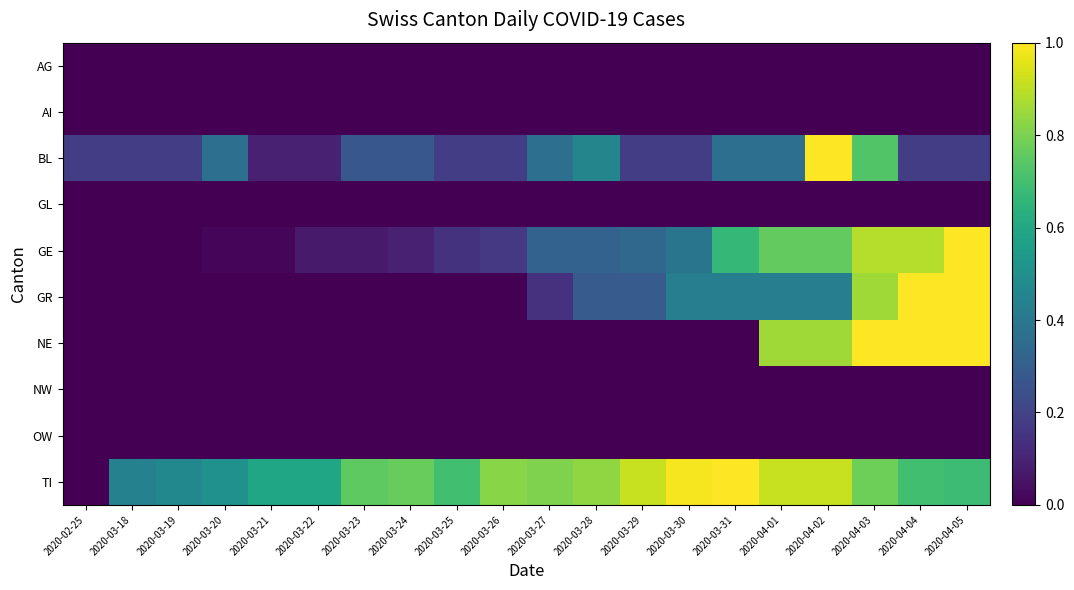

Reading left to right, list all the values displayed in this chart.

AG: 2020-02-25=0.0	2020-03-18=0.0	2020-03-19=0.0	2020-03-20=0.0	2020-03-21=0.0	2020-03-22=0.0	2020-03-23=0.0	2020-03-24=0.0	2020-03-25=0.0	2020-03-26=0.0	2020-03-27=0.0	2020-03-28=0.0	2020-03-29=0.0	2020-03-30=0.0	2020-03-31=0.0	2020-04-01=0.0	2020-04-02=0.0	2020-04-03=0.0	2020-04-04=0.0	2020-04-05=0.0
AI: 2020-02-25=0.0	2020-03-18=0.0	2020-03-19=0.0	2020-03-20=0.0	2020-03-21=0.0	2020-03-22=0.0	2020-03-23=0.0	2020-03-24=0.0	2020-03-25=0.0	2020-03-26=0.0	2020-03-27=0.0	2020-03-28=0.0	2020-03-29=0.0	2020-03-30=0.0	2020-03-31=0.0	2020-04-01=0.0	2020-04-02=0.0	2020-04-03=0.0	2020-04-04=0.0	2020-04-05=0.0
BL: 2020-02-25=0.2	2020-03-18=0.2	2020-03-19=0.2	2020-03-20=0.4	2020-03-21=0.1	2020-03-22=0.1	2020-03-23=0.3	2020-03-24=0.3	2020-03-25=0.2	2020-03-26=0.2	2020-03-27=0.4	2020-03-28=0.5	2020-03-29=0.2	2020-03-30=0.2	2020-03-31=0.4	2020-04-01=0.4	2020-04-02=1.0	2020-04-03=0.7	2020-04-04=0.2	2020-04-05=0.2
GL: 2020-02-25=0.0	2020-03-18=0.0	2020-03-19=0.0	2020-03-20=0.0	2020-03-21=0.0	2020-03-22=0.0	2020-03-23=0.0	2020-03-24=0.0	2020-03-25=0.0	2020-03-26=0.0	2020-03-27=0.0	2020-03-28=0.0	2020-03-29=0.0	2020-03-30=0.0	2020-03-31=0.0	2020-04-01=0.0	2020-04-02=0.0	2020-04-03=0.0	2020-04-04=0.0	2020-04-05=0.0
GE: 2020-02-25=0.0	2020-03-18=0.0	2020-03-19=0.0	2020-03-20=0.0	2020-03-21=0.0	2020-03-22=0.1	2020-03-23=0.1	2020-03-24=0.1	2020-03-25=0.1	2020-03-26=0.2	2020-03-27=0.3	2020-03-28=0.3	2020-03-29=0.3	2020-03-30=0.4	2020-03-31=0.7	2020-04-01=0.8	2020-04-02=0.8	2020-04-03=0.9	2020-04-04=0.9	2020-04-05=1.0
GR: 2020-02-25=0.0	2020-03-18=0.0	2020-03-19=0.0	2020-03-20=0.0	2020-03-21=0.0	2020-03-22=0.0	2020-03-23=0.0	2020-03-24=0.0	2020-03-25=0.0	2020-03-26=0.0	2020-03-27=0.1	2020-03-28=0.3	2020-03-29=0.3	2020-03-30=0.4	2020-03-31=0.4	2020-04-01=0.4	2020-04-02=0.4	2020-04-03=0.9	2020-04-04=1.0	2020-04-05=1.0
NE: 2020-02-25=0.0	2020-03-18=0.0	2020-03-19=0.0	2020-03-20=0.0	2020-03-21=0.0	2020-03-22=0.0	2020-03-23=0.0	2020-03-24=0.0	2020-03-25=0.0	2020-03-26=0.0	2020-03-27=0.0	2020-03-28=0.0	2020-03-29=0.0	2020-03-30=0.0	2020-03-31=0.0	2020-04-01=0.9	2020-04-02=0.9	2020-04-03=1.0	2020-04-04=1.0	2020-04-05=1.0
NW: 2020-02-25=0.0	2020-03-18=0.0	2020-03-19=0.0	2020-03-20=0.0	2020-03-21=0.0	2020-03-22=0.0	2020-03-23=0.0	2020-03-24=0.0	2020-03-25=0.0	2020-03-26=0.0	2020-03-27=0.0	2020-03-28=0.0	2020-03-29=0.0	2020-03-30=0.0	2020-03-31=0.0	2020-04-01=0.0	2020-04-02=0.0	2020-04-03=0.0	2020-04-04=0.0	2020-04-05=0.0
OW: 2020-02-25=0.0	2020-03-18=0.0	2020-03-19=0.0	2020-03-20=0.0	2020-03-21=0.0	2020-03-22=0.0	2020-03-23=0.0	2020-03-24=0.0	2020-03-25=0.0	2020-03-26=0.0	2020-03-27=0.0	2020-03-28=0.0	2020-03-29=0.0	2020-03-30=0.0	2020-03-31=0.0	2020-04-01=0.0	2020-04-02=0.0	2020-04-03=0.0	2020-04-04=0.0	2020-04-05=0.0
TI: 2020-02-25=0.0	2020-03-18=0.4	2020-03-19=0.5	2020-03-20=0.5	2020-03-21=0.6	2020-03-22=0.6	2020-03-23=0.8	2020-03-24=0.8	2020-03-25=0.7	2020-03-26=0.8	2020-03-27=0.8	2020-03-28=0.8	2020-03-29=0.9	2020-03-30=1.0	2020-03-31=1.0	2020-04-01=0.9	2020-04-02=0.9	2020-04-03=0.8	2020-04-04=0.7	2020-04-05=0.7